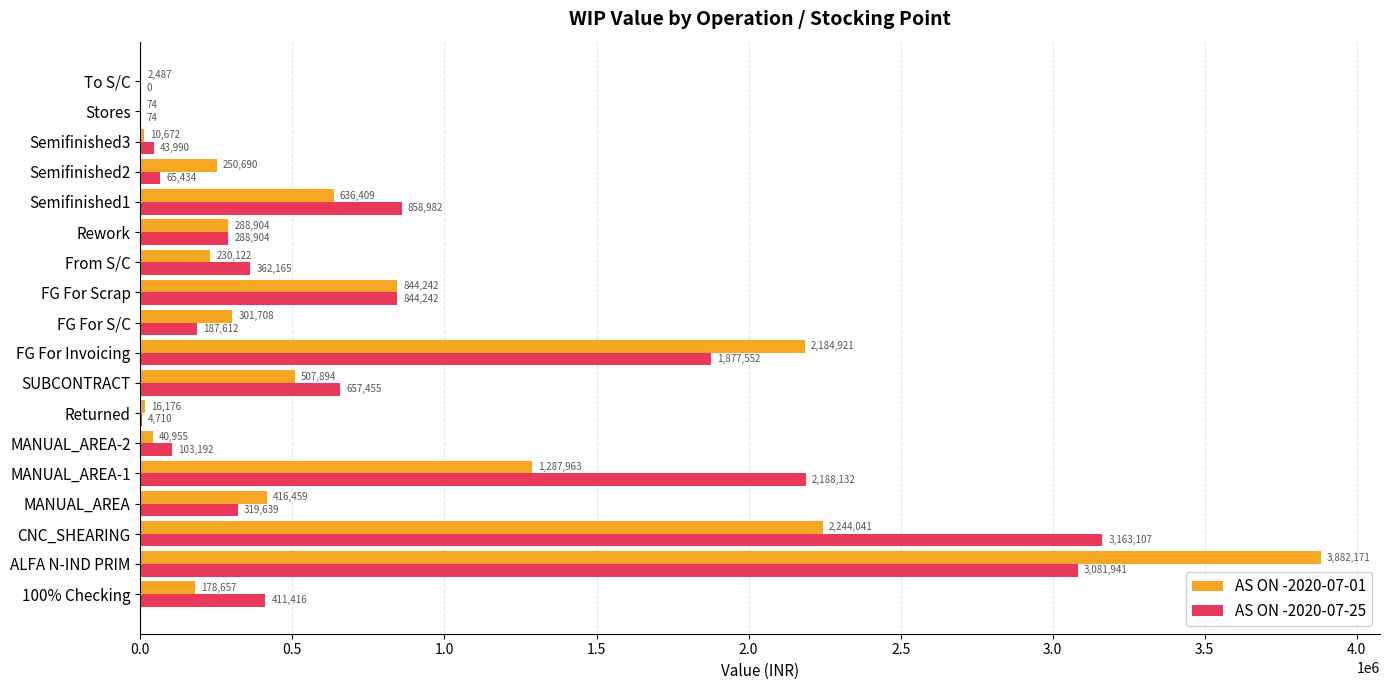

Which category has the highest value across all series?

ALFA N-IND PRIM